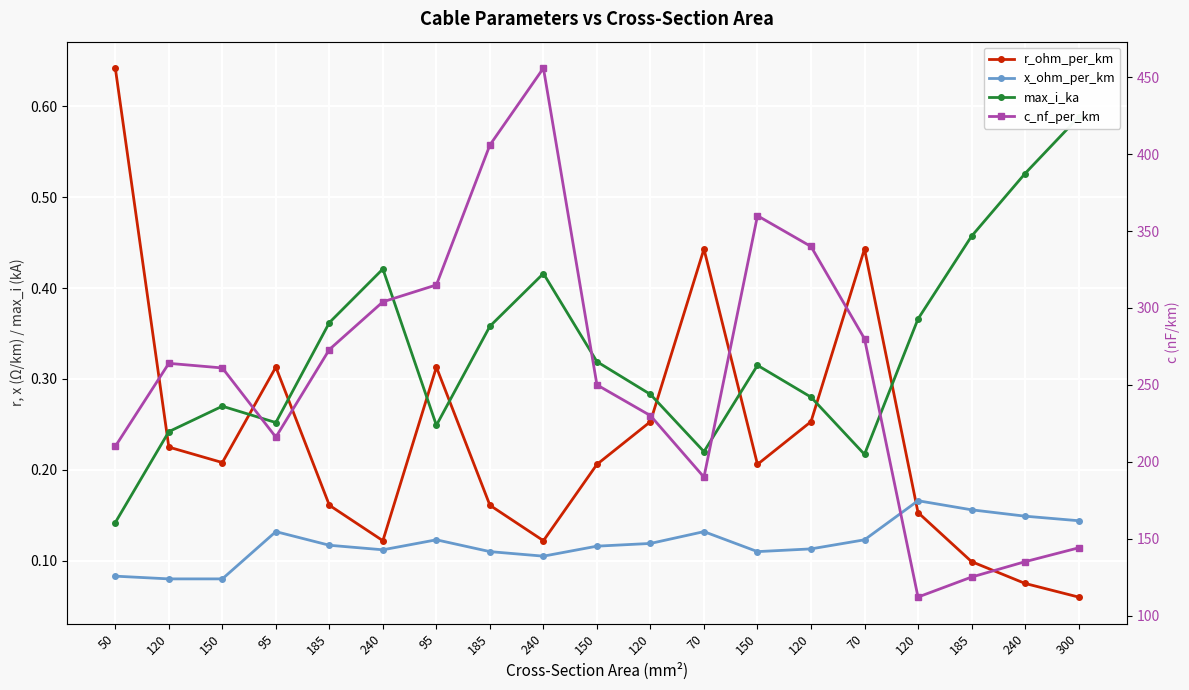

Between 185 and 185, which is larger?

185